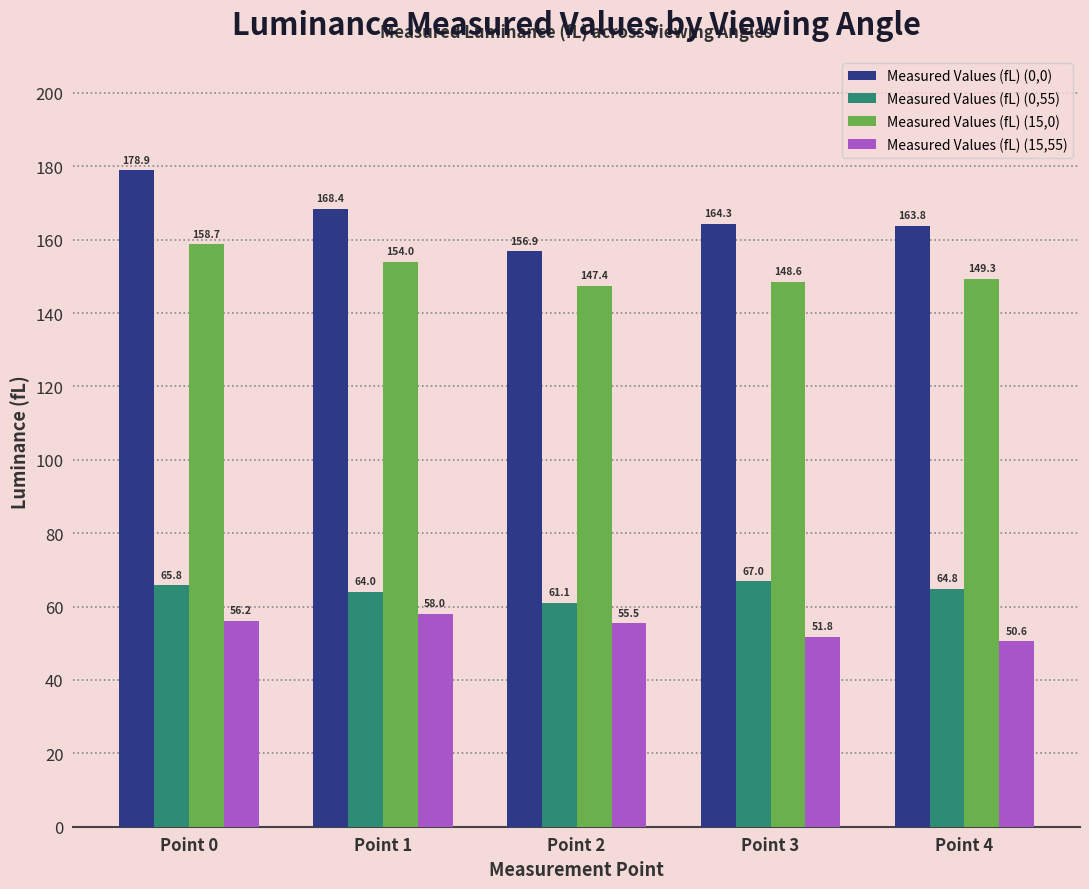

What is the greatest value displayed?

178.9